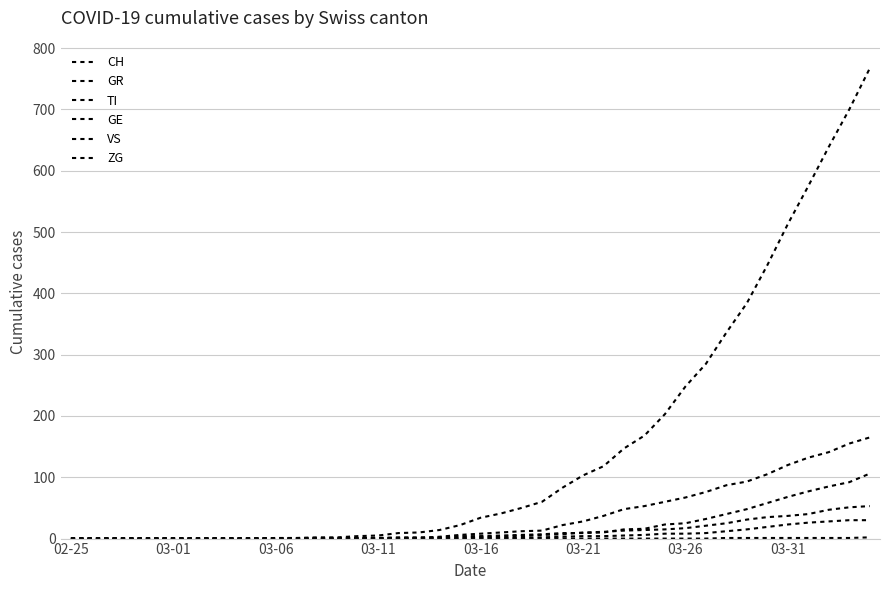

Does the chart have visible grid lines?

Yes